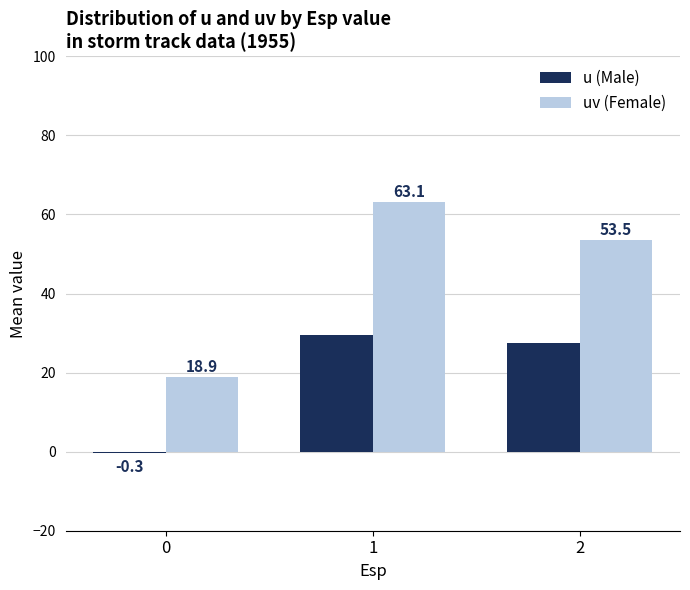

What is the maximum value shown in the chart?

63.1